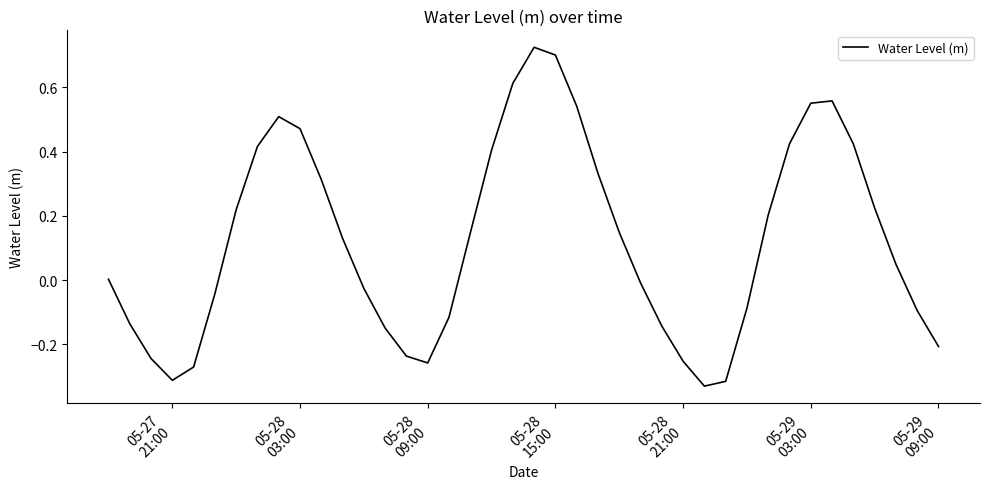

What is the difference between the maximum and minimum values?

1.1